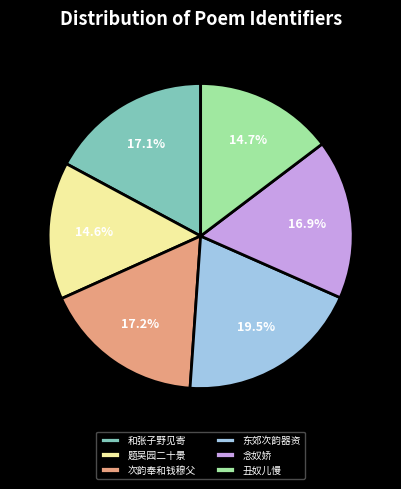

To the nearest percent, what is the average slice percentage?

17%